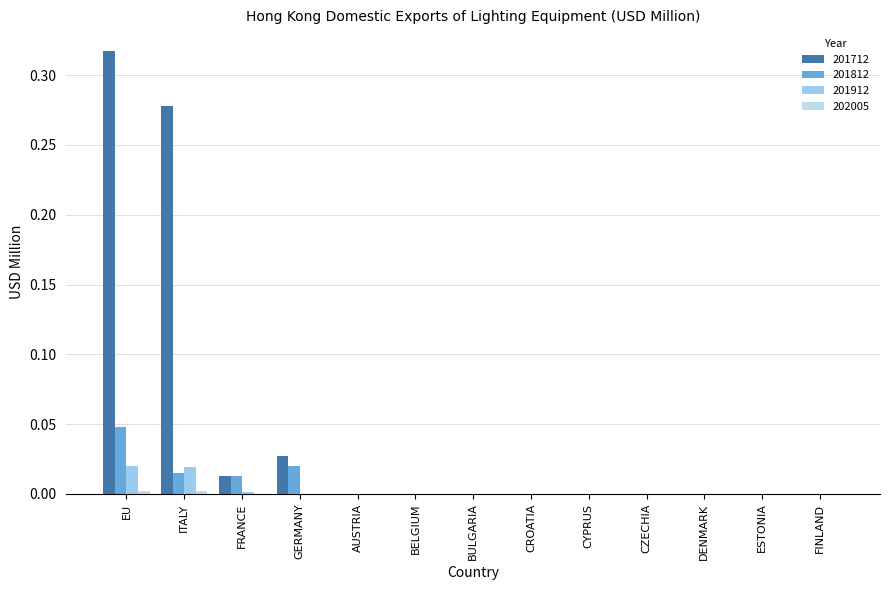

Are the bars horizontal?

No